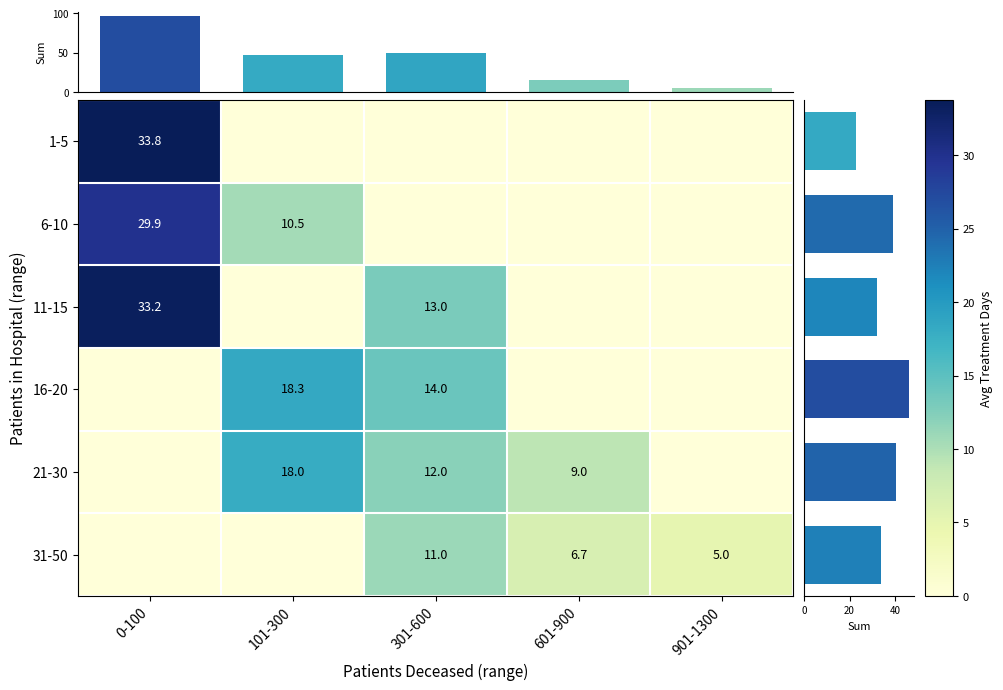

The 16-20 series shows 18.3 at 101-300. True or false?

True